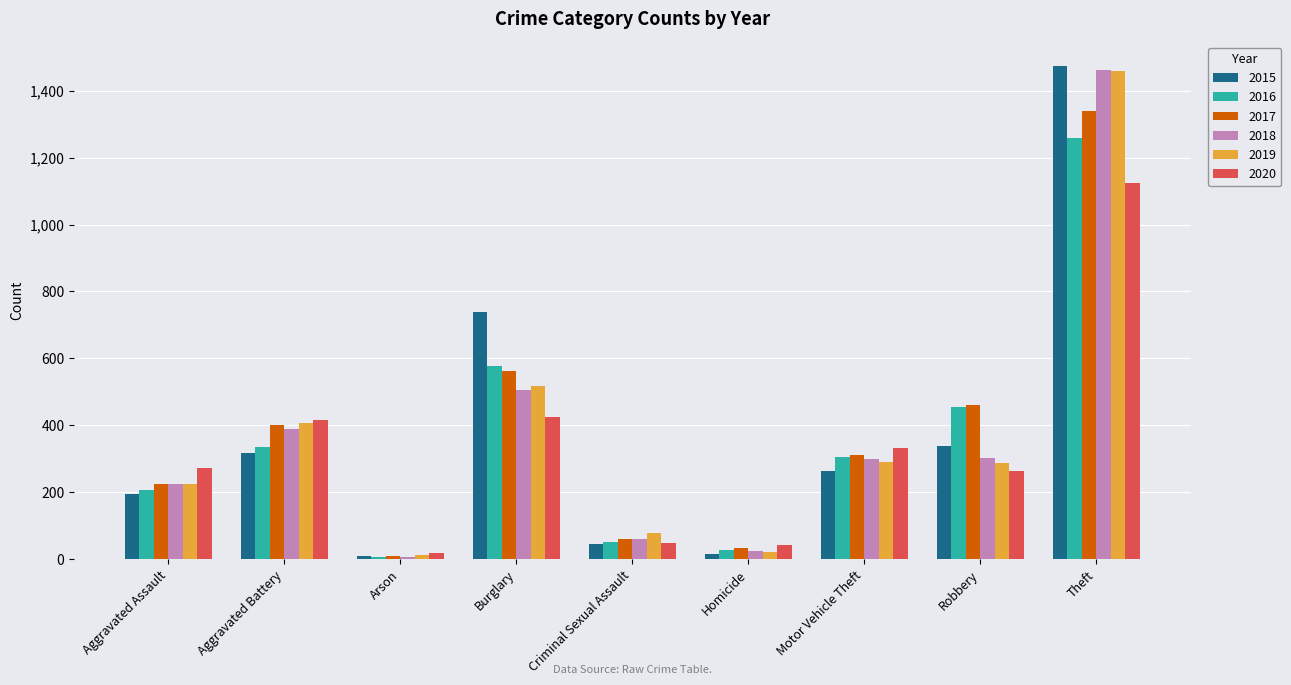

What is the label of the 3rd bar from the left?

Arson